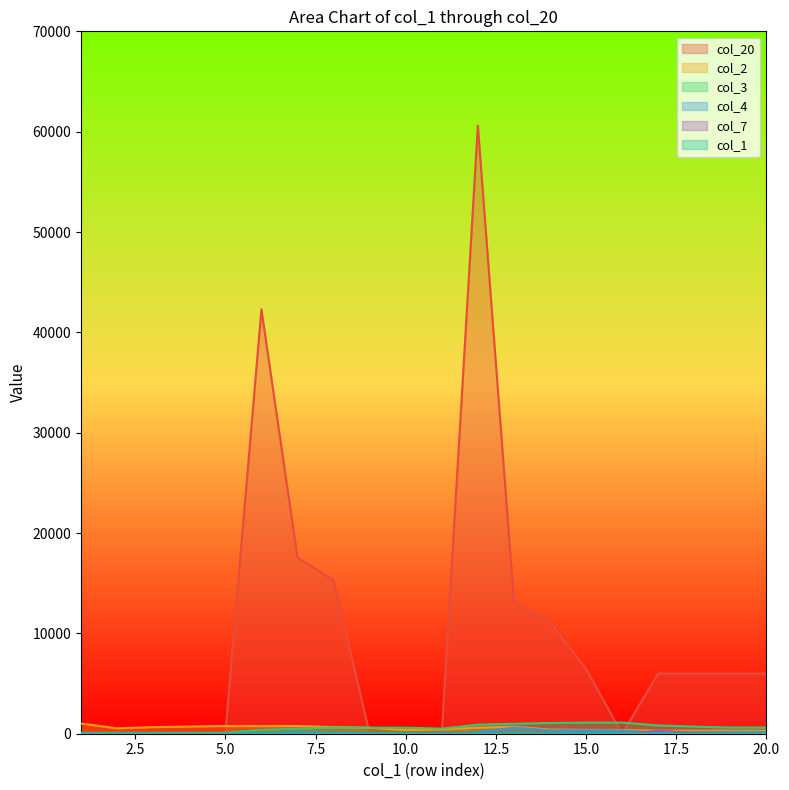

How many intersections are there between col_20 and col_7?

1